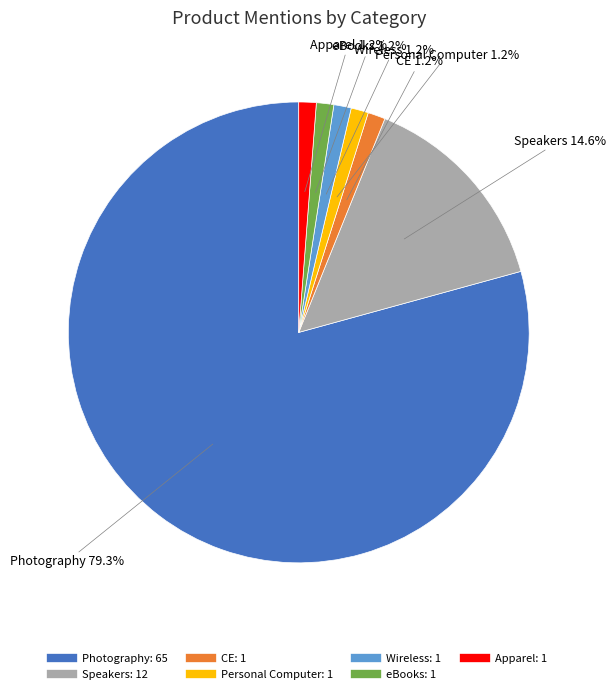

To the nearest percent, what is the difference between the largest and smallest slice percentages?

78%